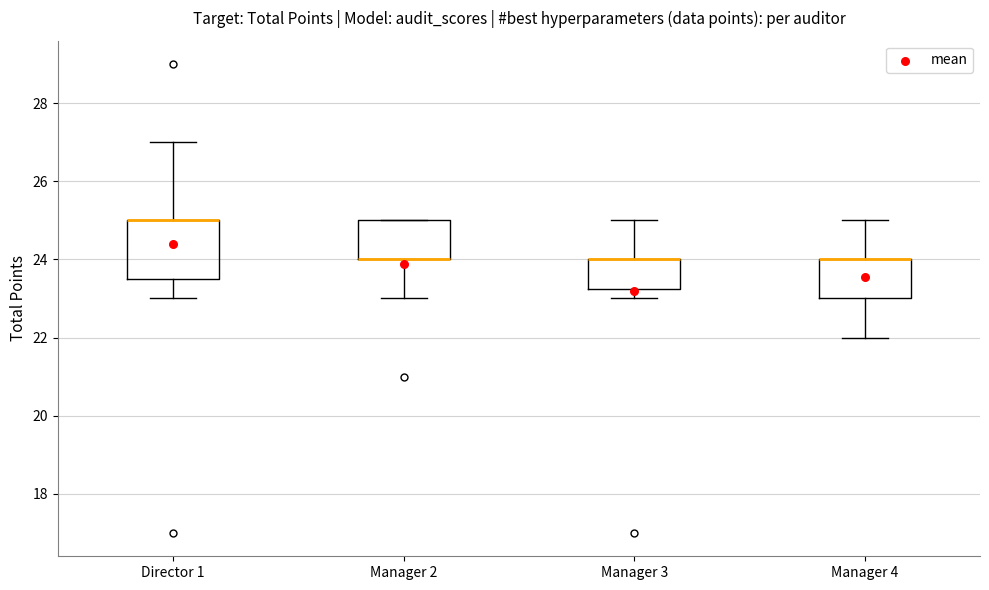

Where does the upper whisker of the box for Manager 3 end on the y-axis? The values are not printed on the chart, so give them approximately, as read against the axis.

25.0